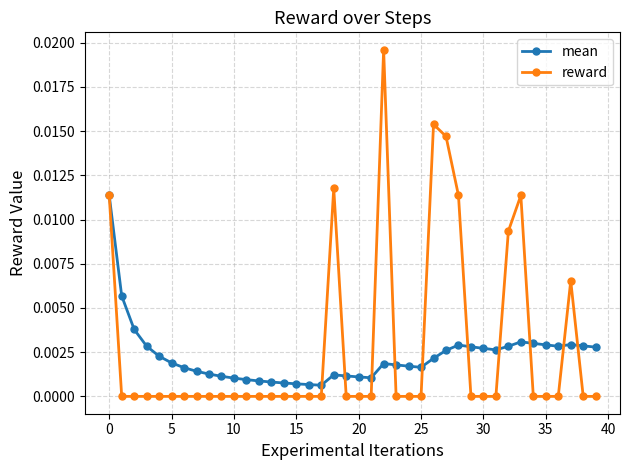

True or false: reward has more than 1 points higher than both neighbors.

True